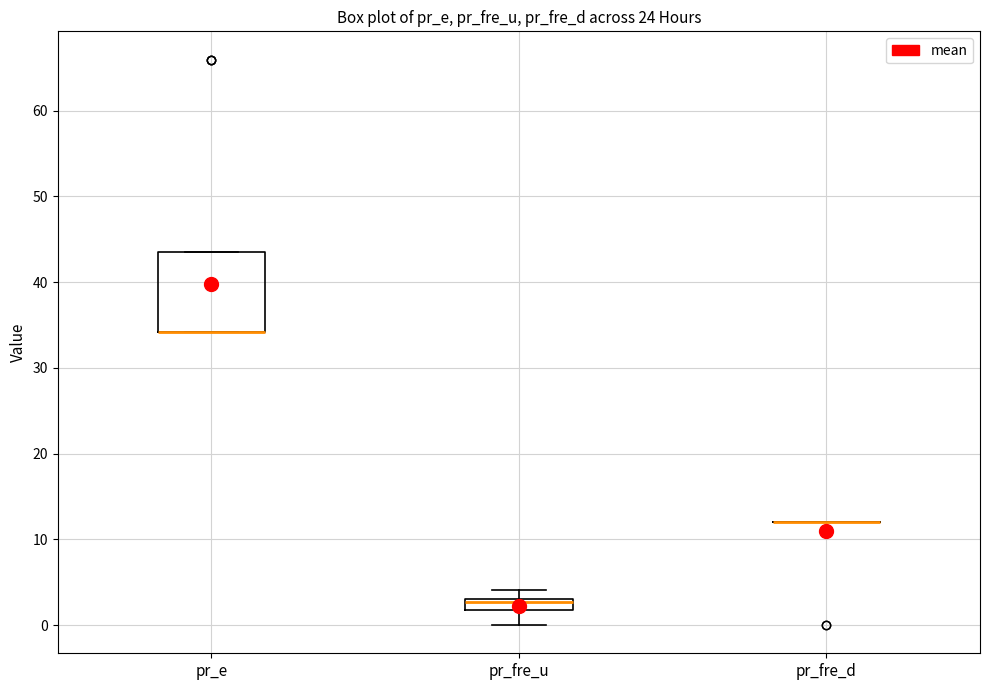

Comparing the boxes themselves (not the whiskers), which one is the tallest?

pr_e